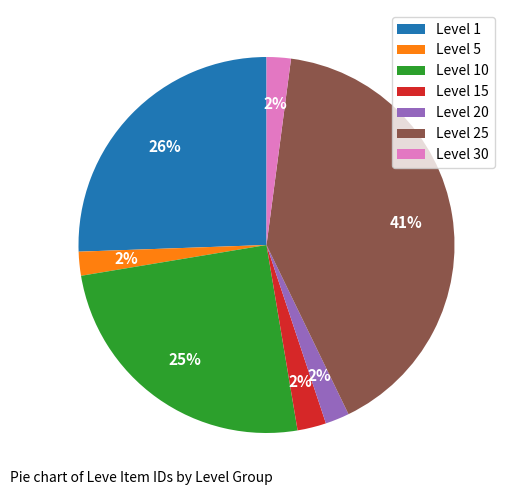

Which slice is the largest?

Level 25